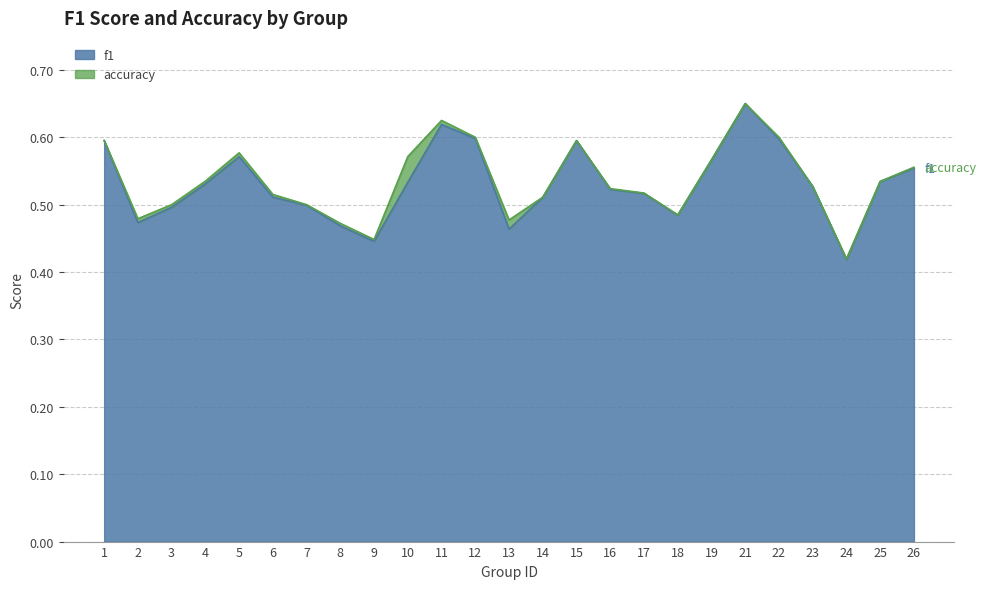

Which has a higher value, 4 or 8?

4